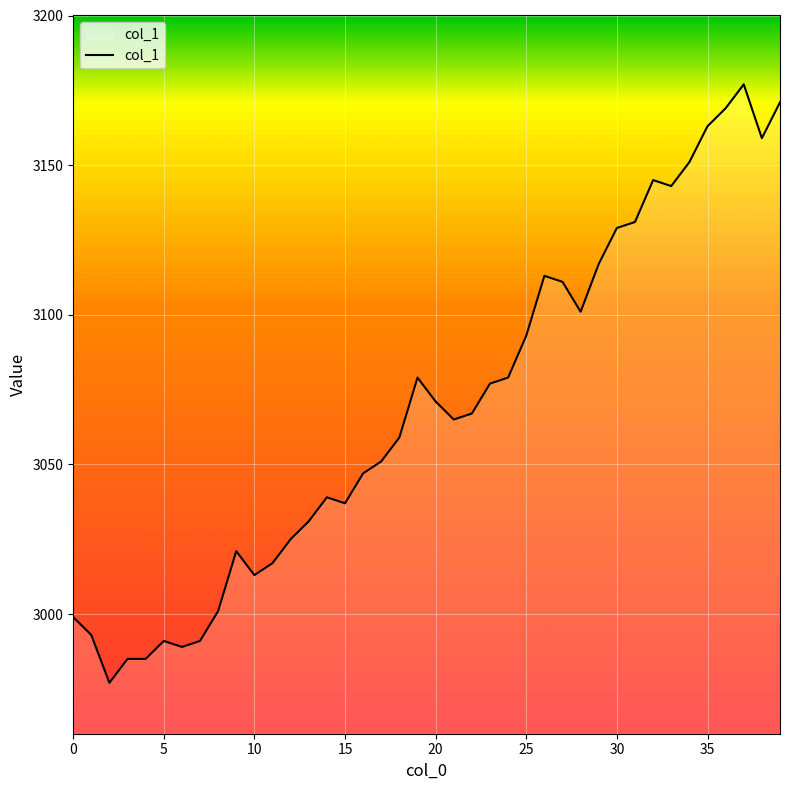

Does the chart display data point markers on the line(s)?

No